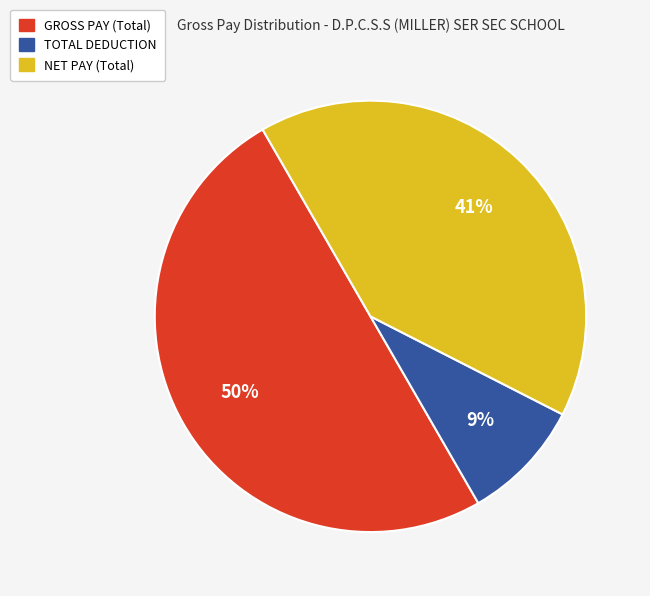

To the nearest percent, what is the difference between the largest and smallest slice percentages?

41%